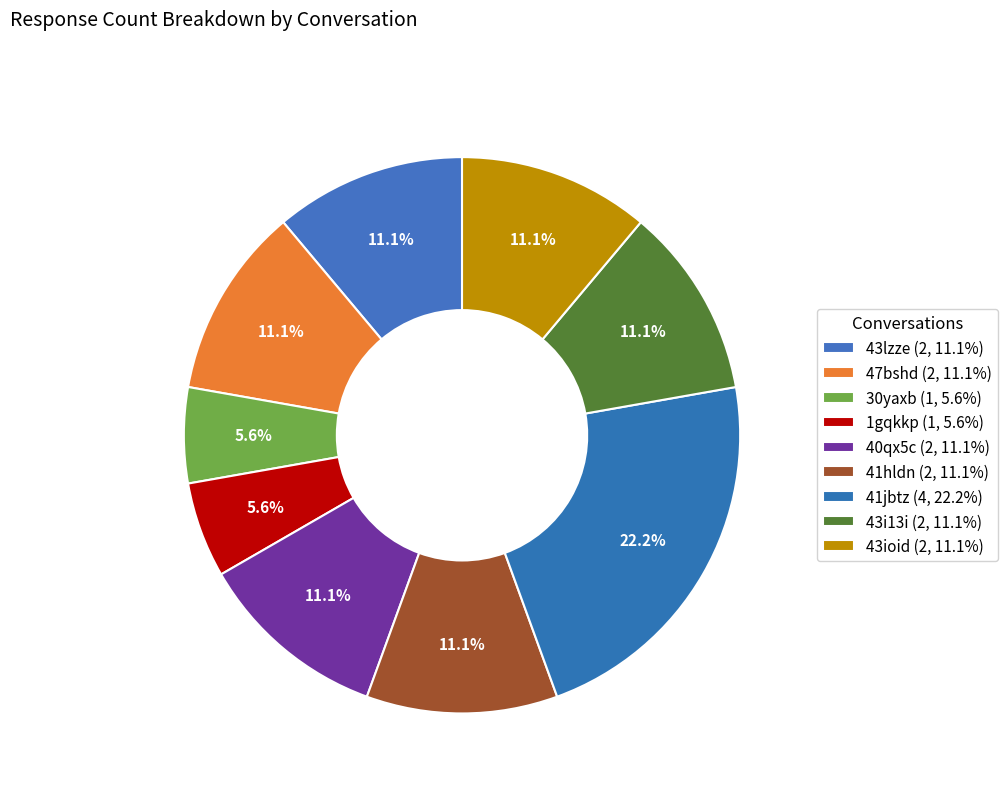

Does 41hldn represent more than half of the total?

No